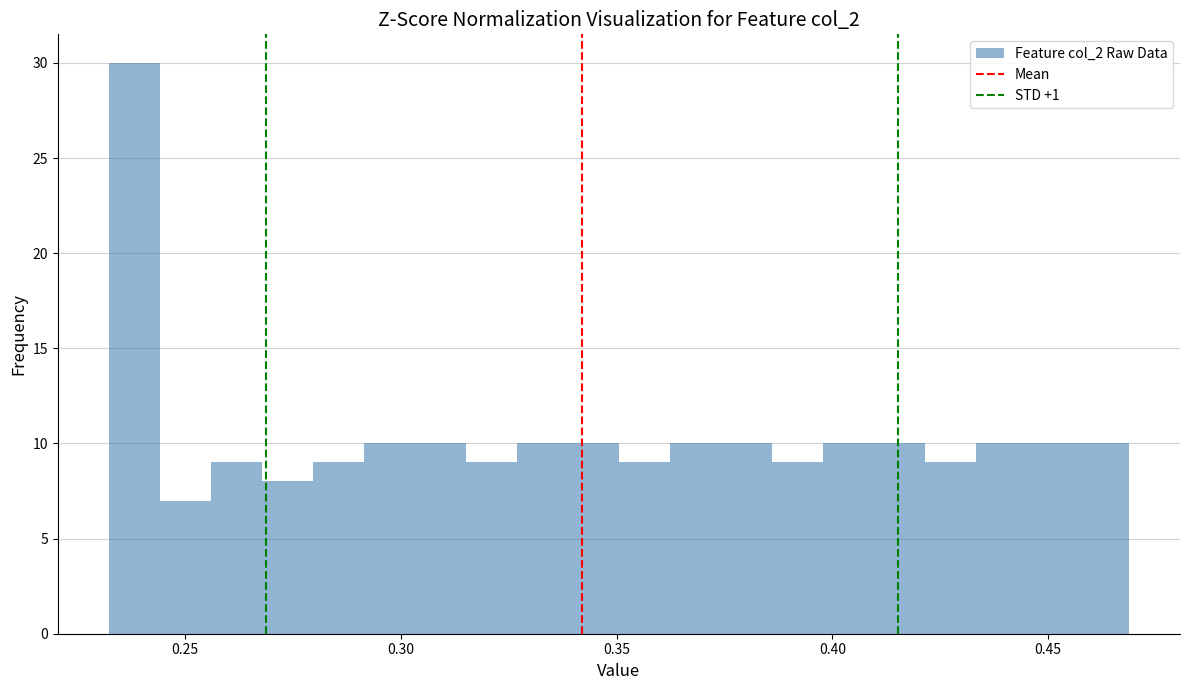

Read against the x-axis, roughly where is the centre of the tallest bar?

0.240